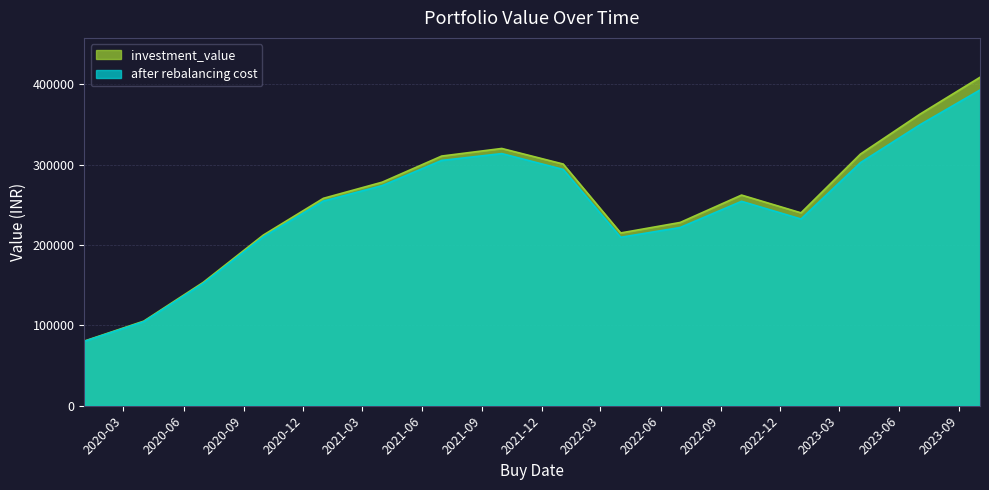

Reading left to right, transcribe all the data shown in this chart.

investment_value: 2020-01-01=80420.9	2020-04-01=105246.6	2020-07-01=153439.9	2020-10-01=212279.1	2021-01-01=258026.1	2021-04-01=278106.9	2021-07-01=310583.6	2021-10-01=320028.6	2022-01-03=300666.0	2022-04-01=214934.9	2022-07-01=227970.8	2022-10-03=262048.0	2023-01-02=239956.5	2023-04-03=313077.7	2023-07-03=362674.3	2023-10-03=408559.2
after rebalancing cost: 2020-01-01=80108.9	2020-04-01=104568.3	2020-07-01=152111.0	2020-10-01=209978.6	2021-01-01=254629.9	2021-04-01=273826.3	2021-07-01=305133.1	2021-10-01=313663.3	2022-01-03=293950.9	2022-04-01=209534.6	2022-07-01=221717.9	2022-10-03=254272.4	2023-01-02=232268.4	2023-04-03=302358.8	2023-07-03=349466.4	2023-10-03=392776.2